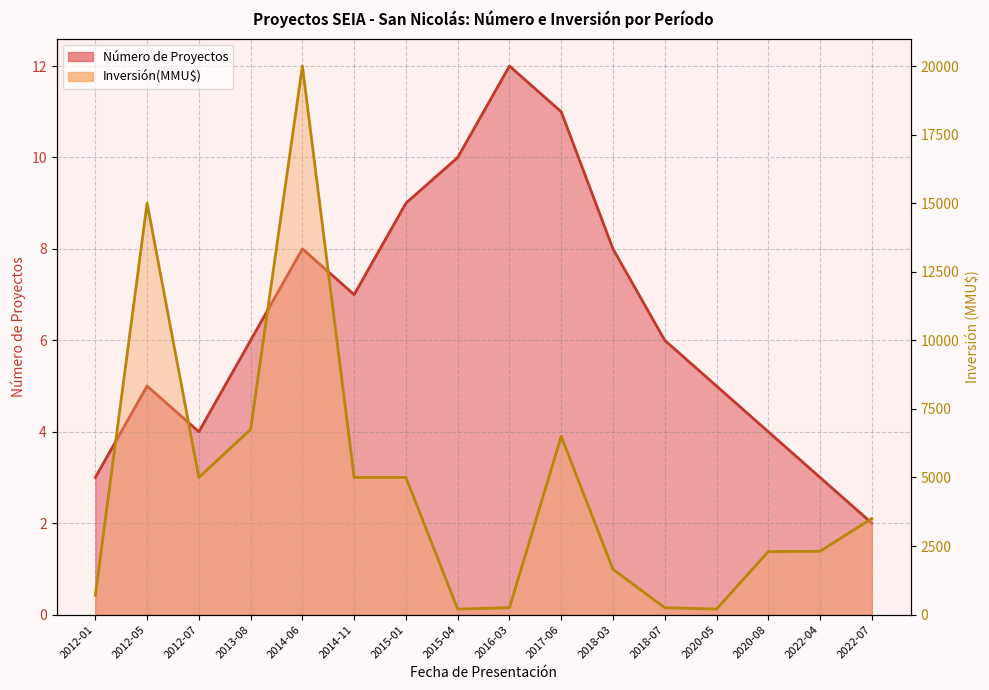

Rank the series by their average value, from lowest to highest.

Número de Proyectos, Inversión(MMU$)